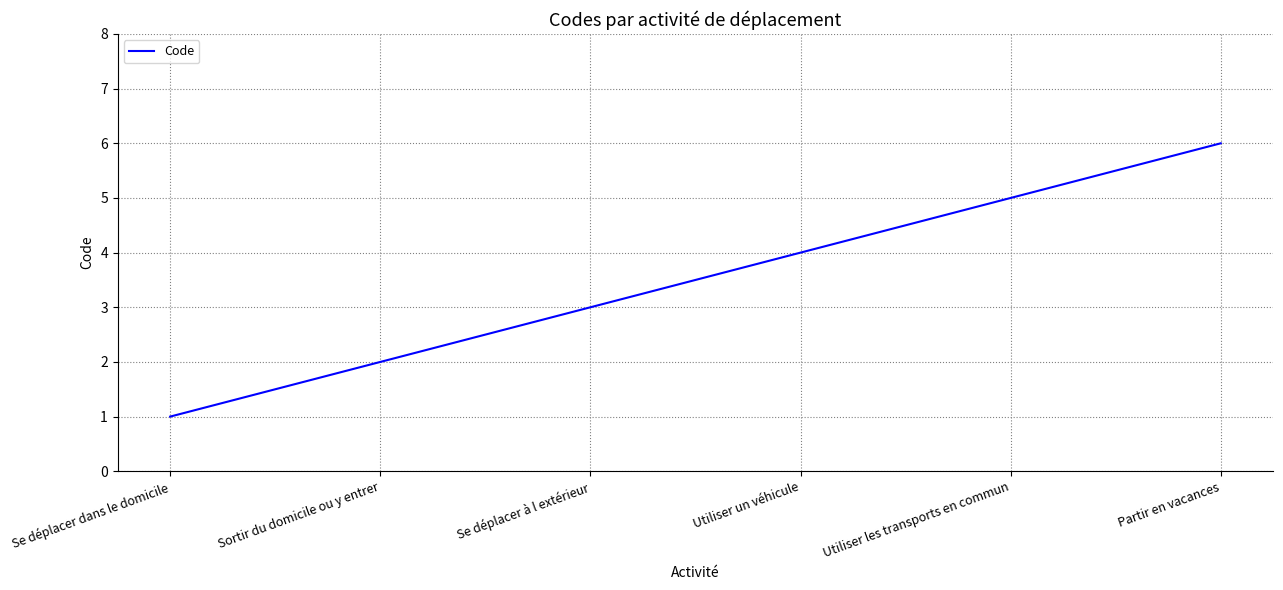

List the labels in order of value, largest first.

Partir en vacances, Utiliser les transports en commun, Utiliser un véhicule, Se déplacer à l extérieur, Sortir du domicile ou y entrer, Se déplacer dans le domicile